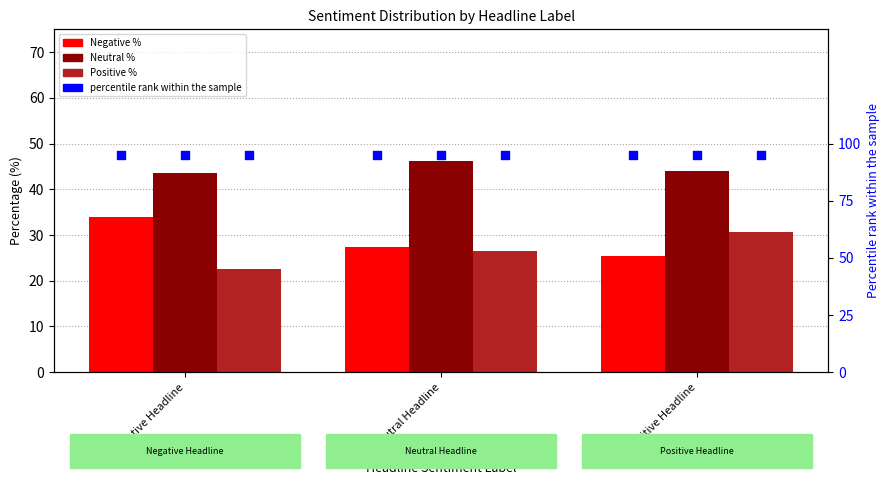

What is the total value across all series at Positive Headline?

195.0